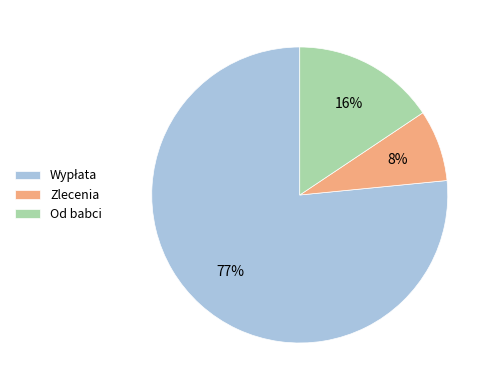

To the nearest percent, what is the average slice percentage?

33%